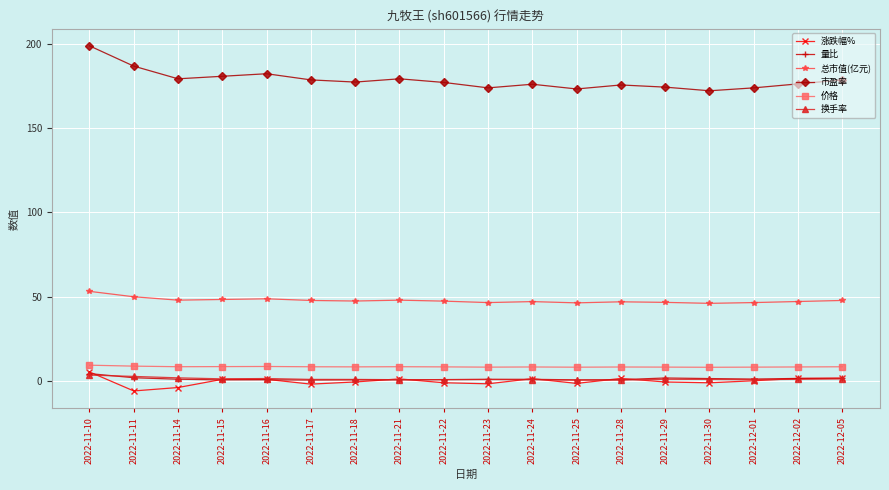

What is the label of the 8th point from the right?

2022-11-24